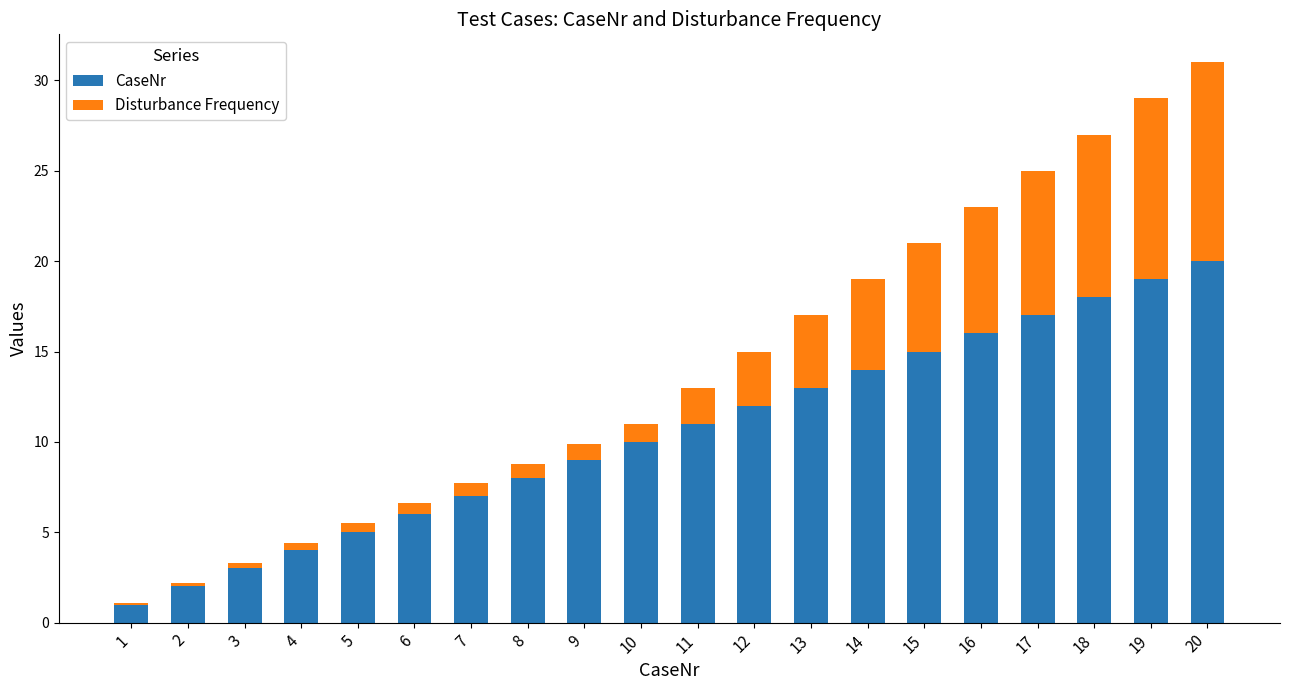

At which label does CaseNr reach its peak?

20